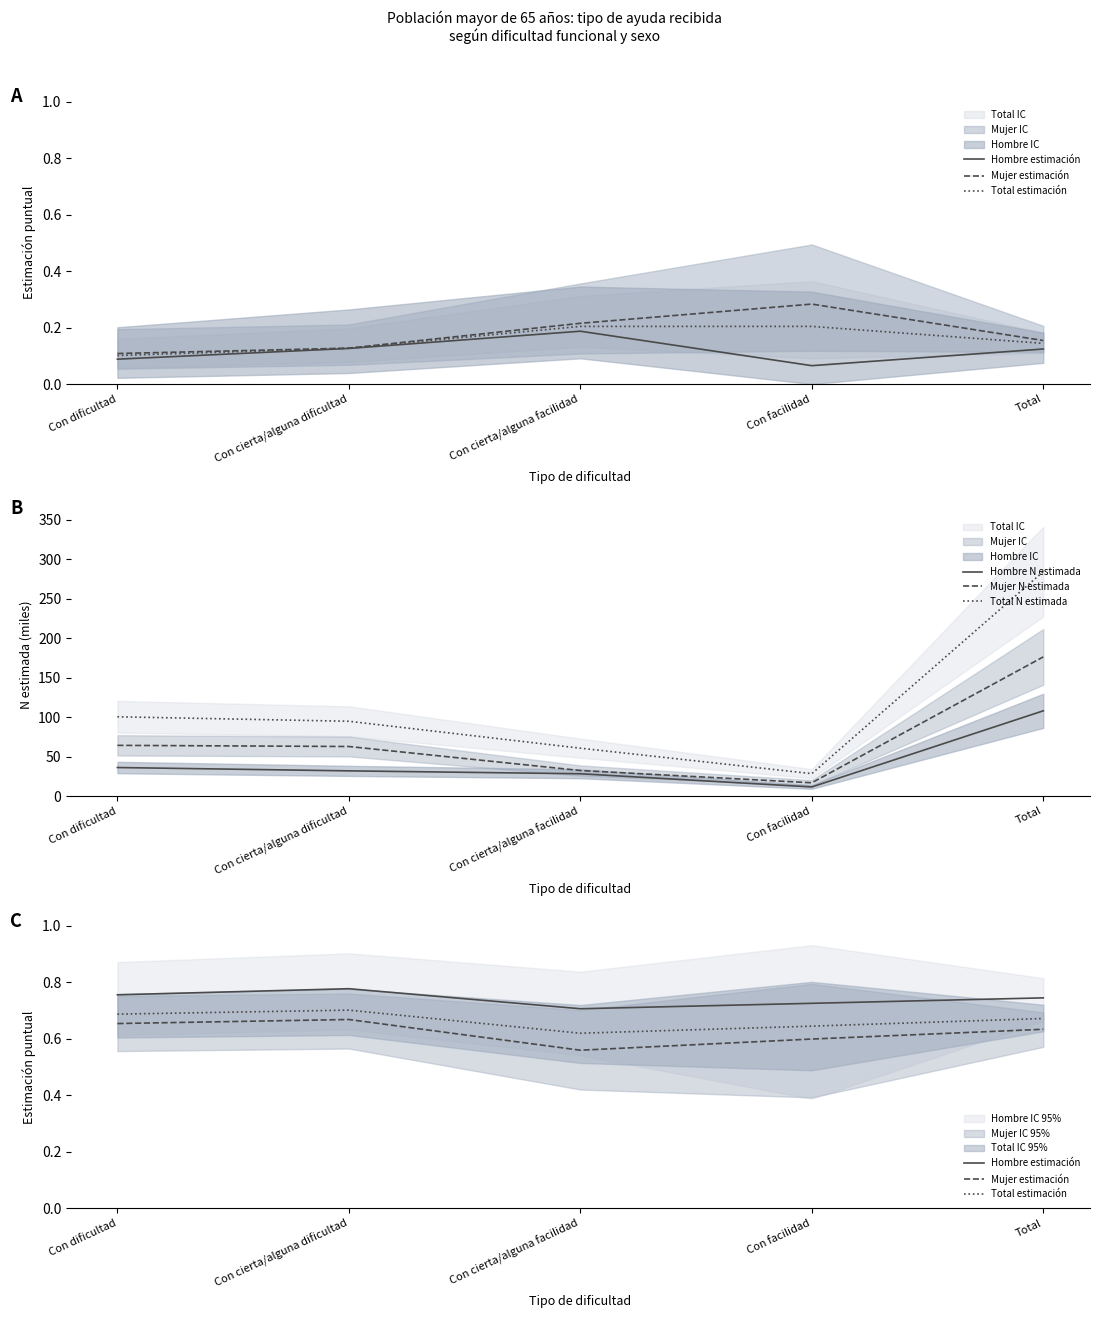

The Total estimación series shows 0.6 at Con facilidad. True or false?

True